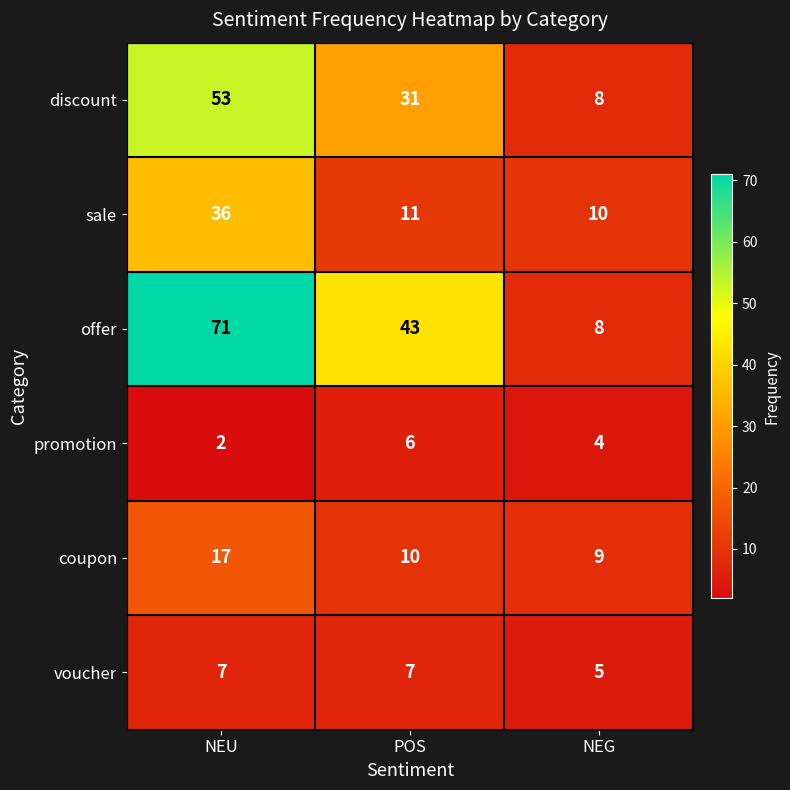

Count the number of categories in the chart.

3